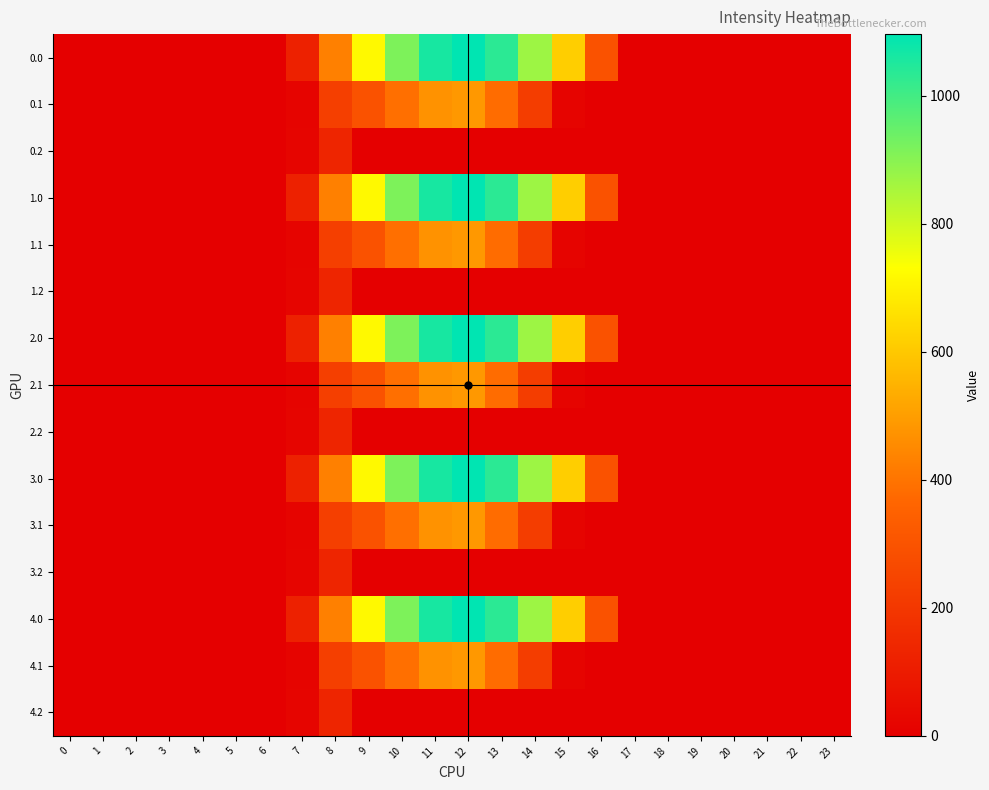

Rank the series at 8 from lowest to highest value.

0.2, 1.2, 2.2, 3.2, 4.2, 0.1, 1.1, 2.1, 3.1, 4.1, 0.0, 1.0, 2.0, 3.0, 4.0